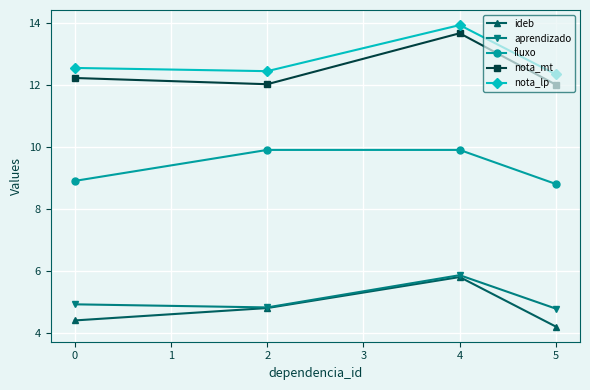

Which series has the largest range (max minus min)?

nota_mt